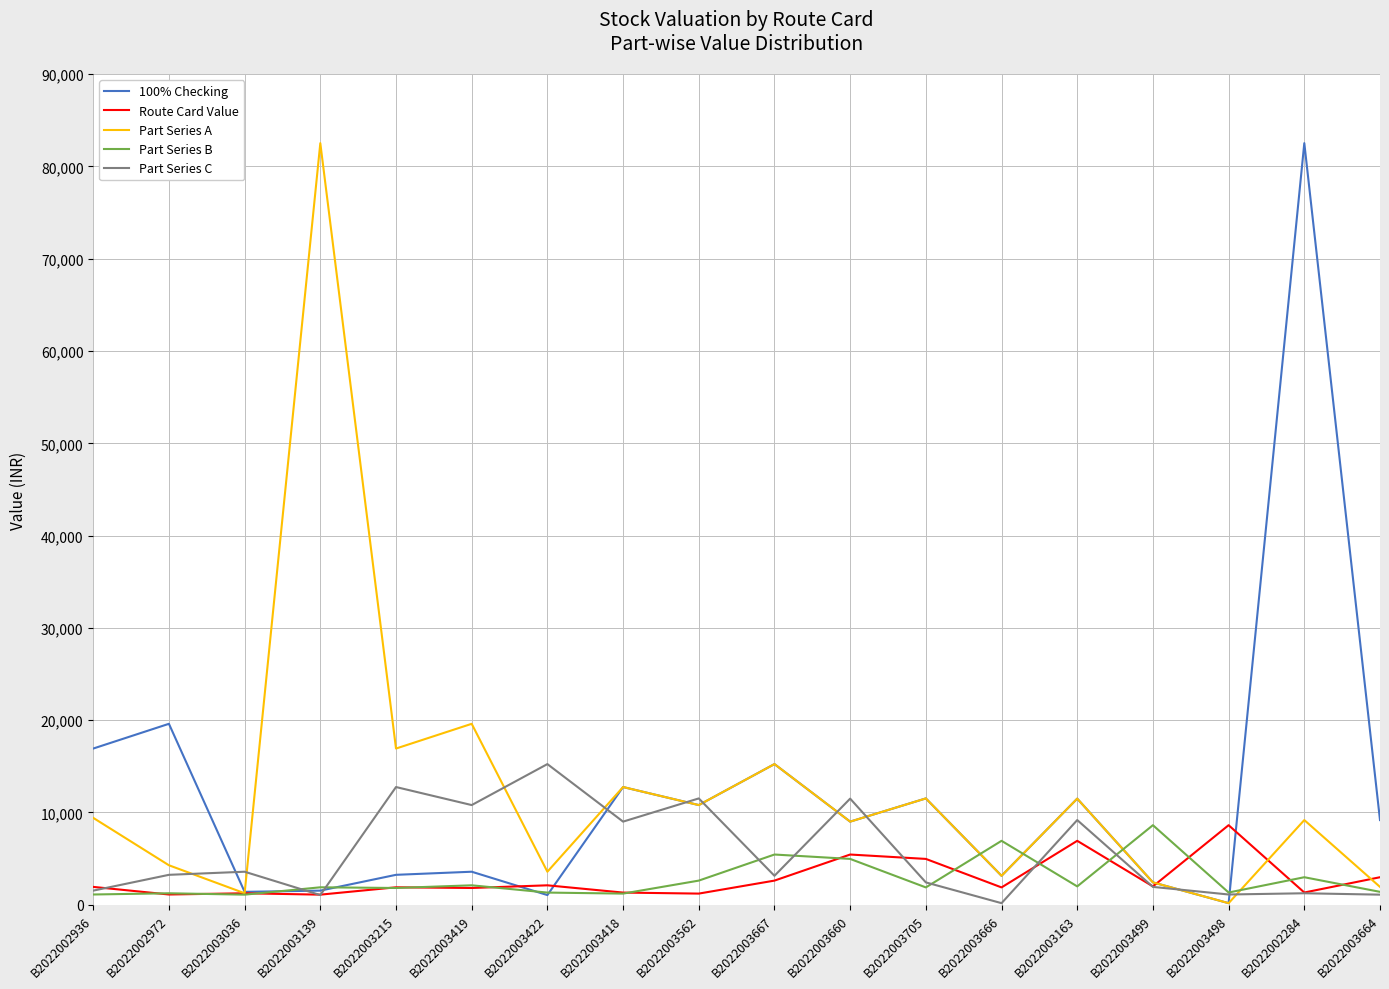

What is the average value of the Part Series B series?

2774.7